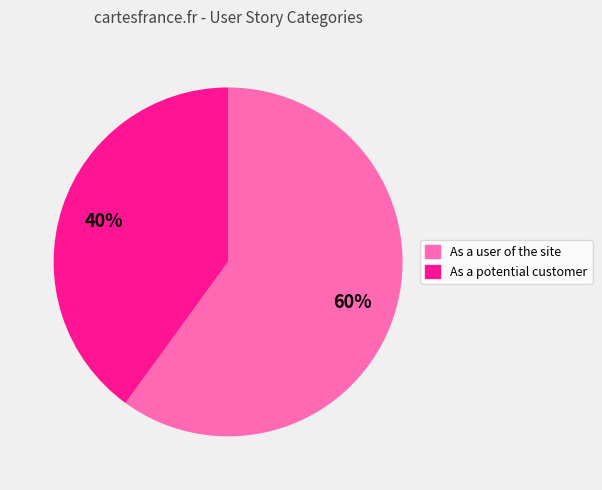

True or false: As a user of the site accounts for 69% of the total.

False